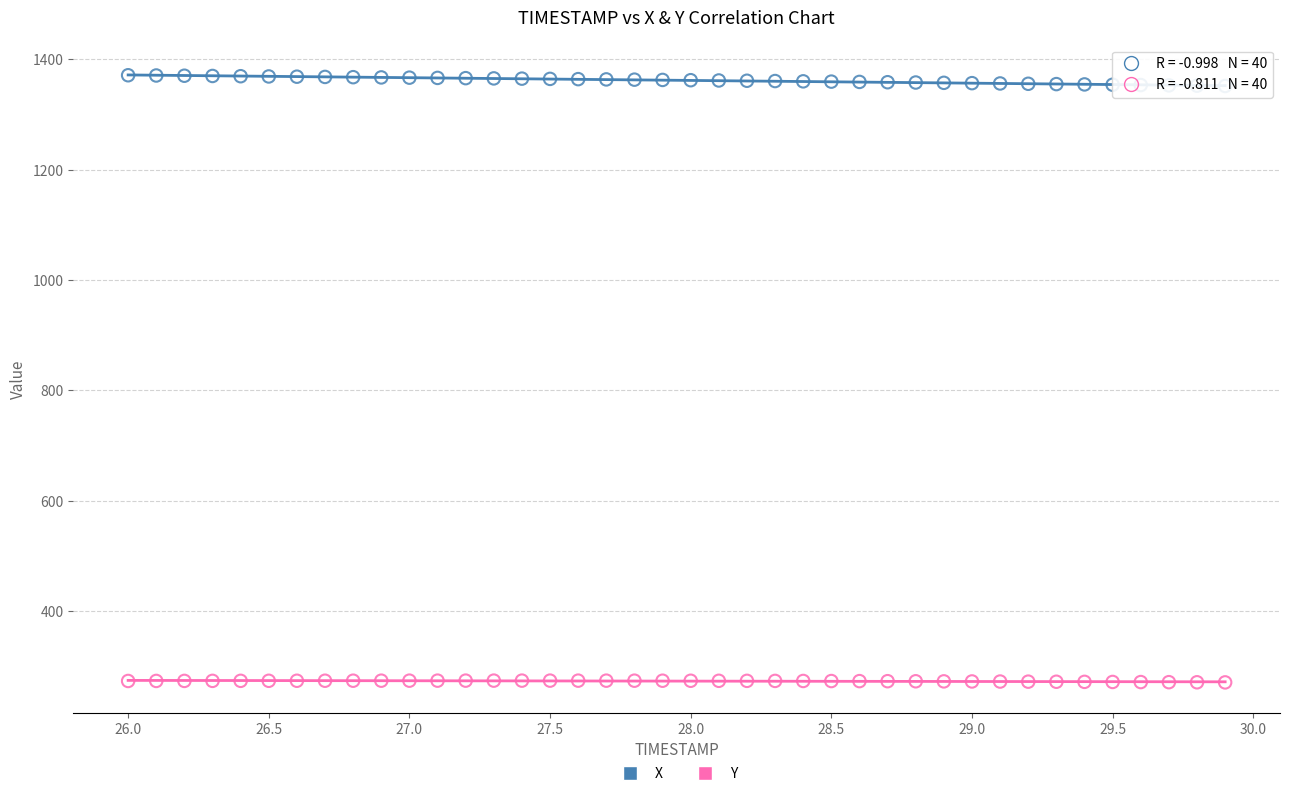

Which series has the widest spread of Y values?

X